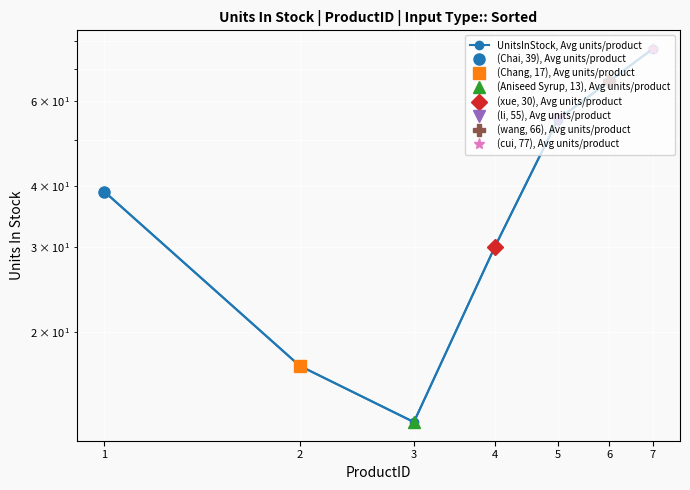

True or false: there are more than 1 points higher than both neighbors.

False